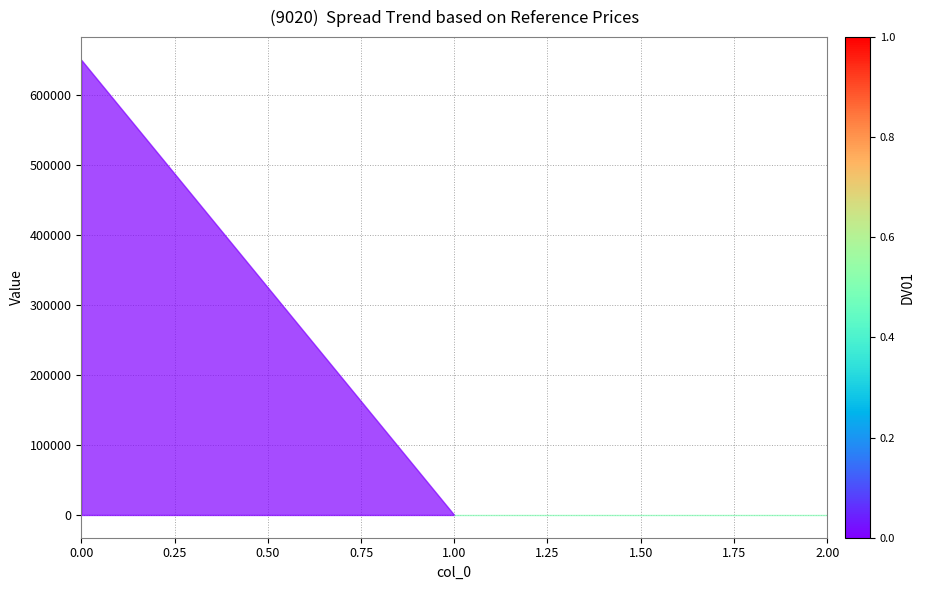

How many lines are shown in the chart?

1